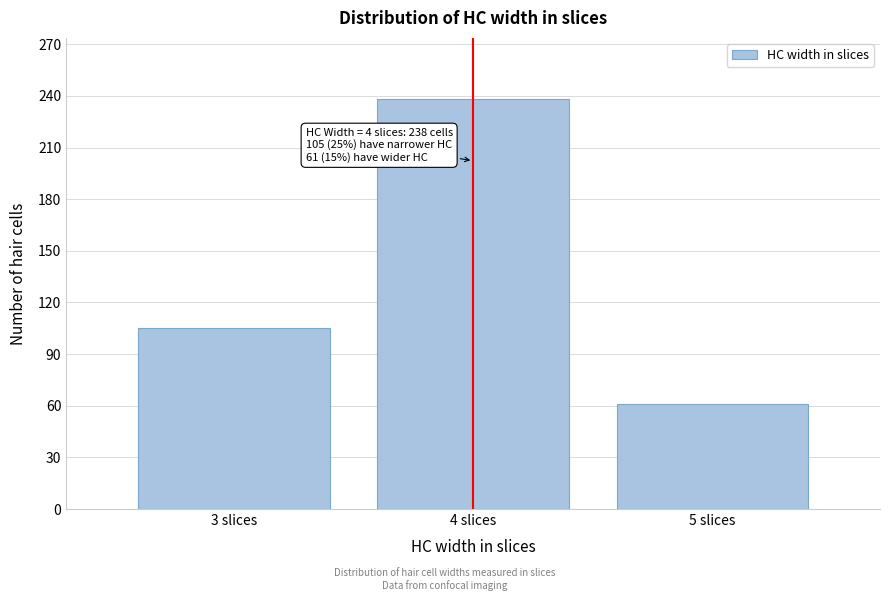

Reading right to left, extract all data points from this chart.

61	238	105